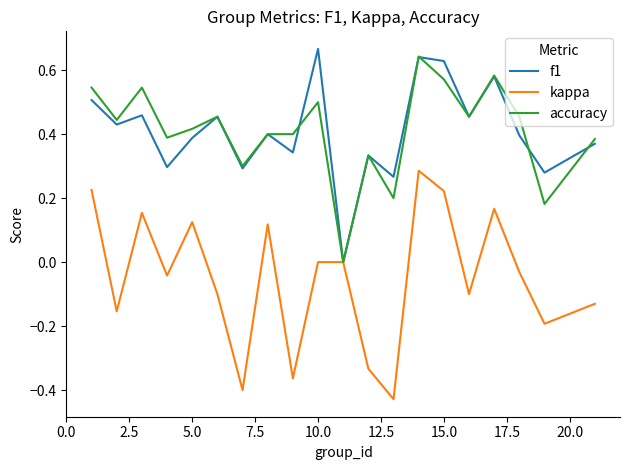

Which series has the widest spread of values?

kappa